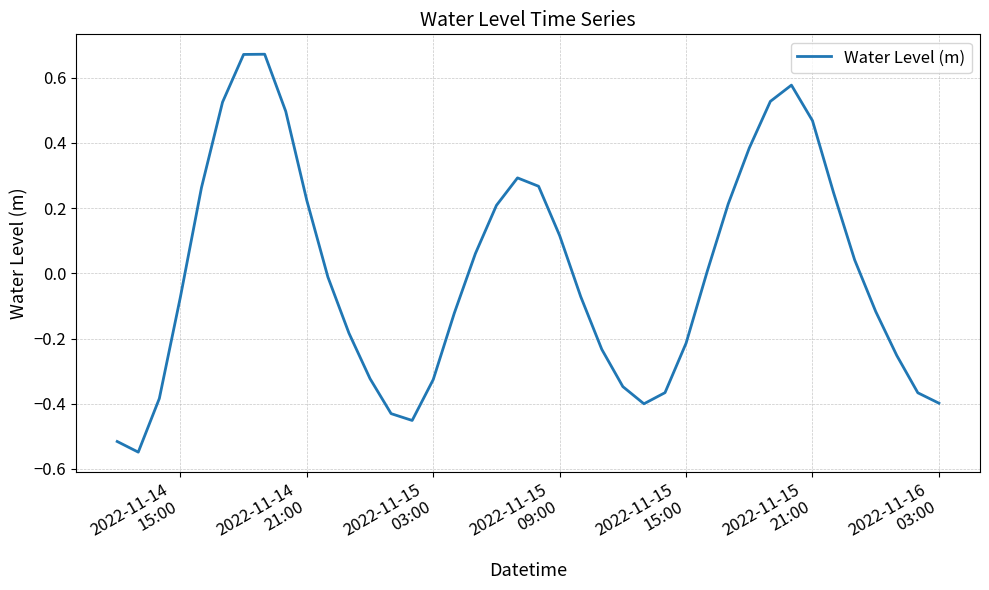

What is the difference between the maximum and minimum values?

1.2